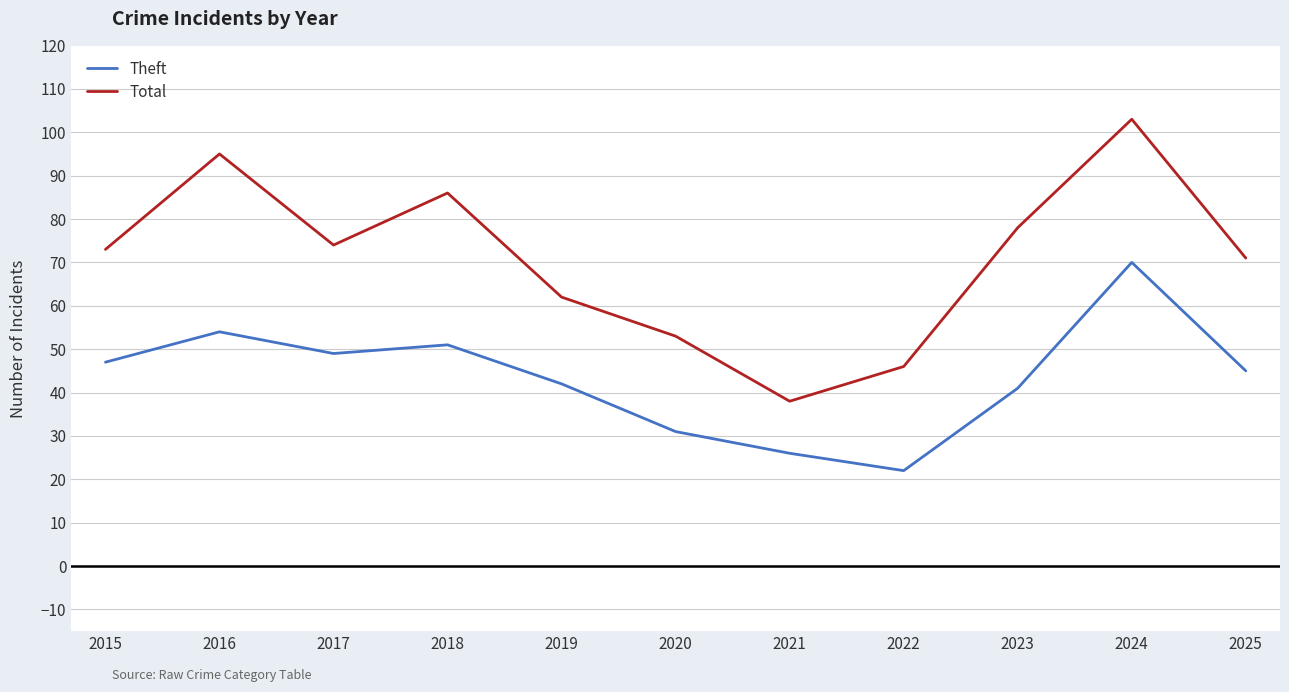

Rank the series by their average value, from highest to lowest.

Total, Theft